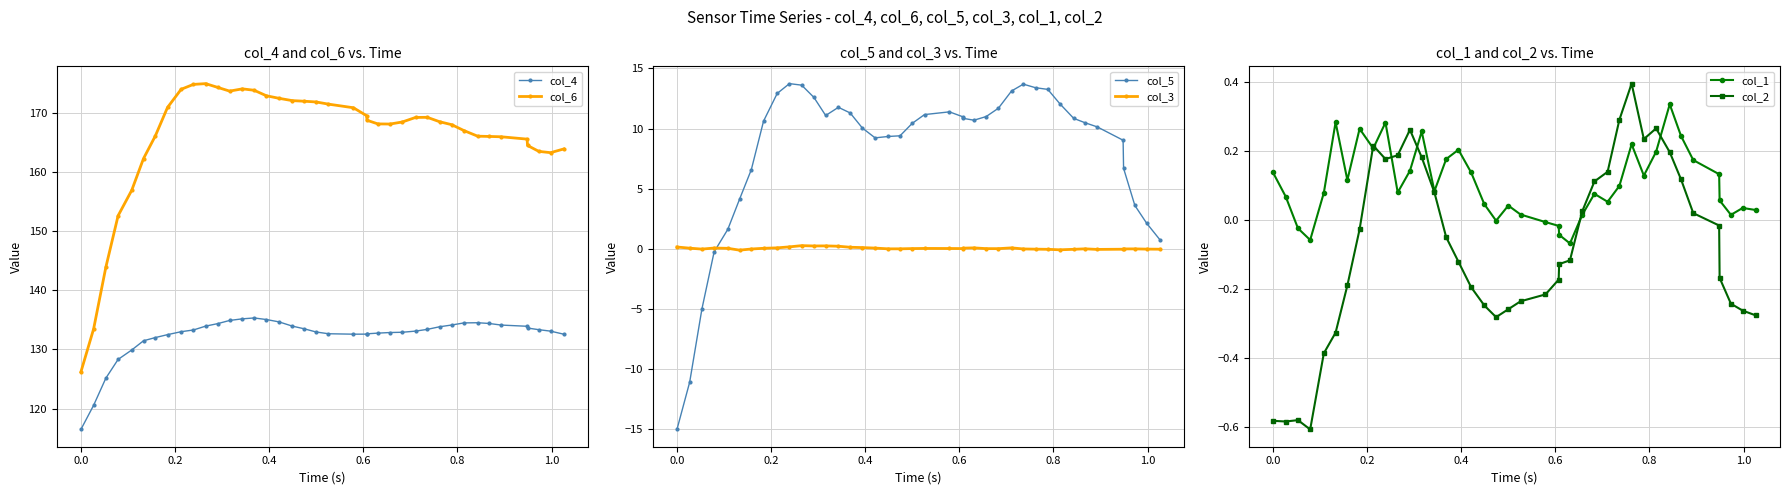

Rank the series by their maximum value, from lowest to highest.

col_3, col_1, col_2, col_5, col_4, col_6